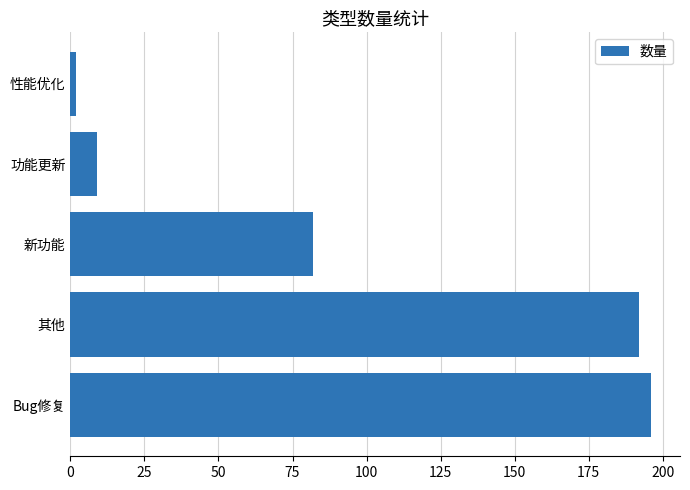

How many data points are less than 82?

2